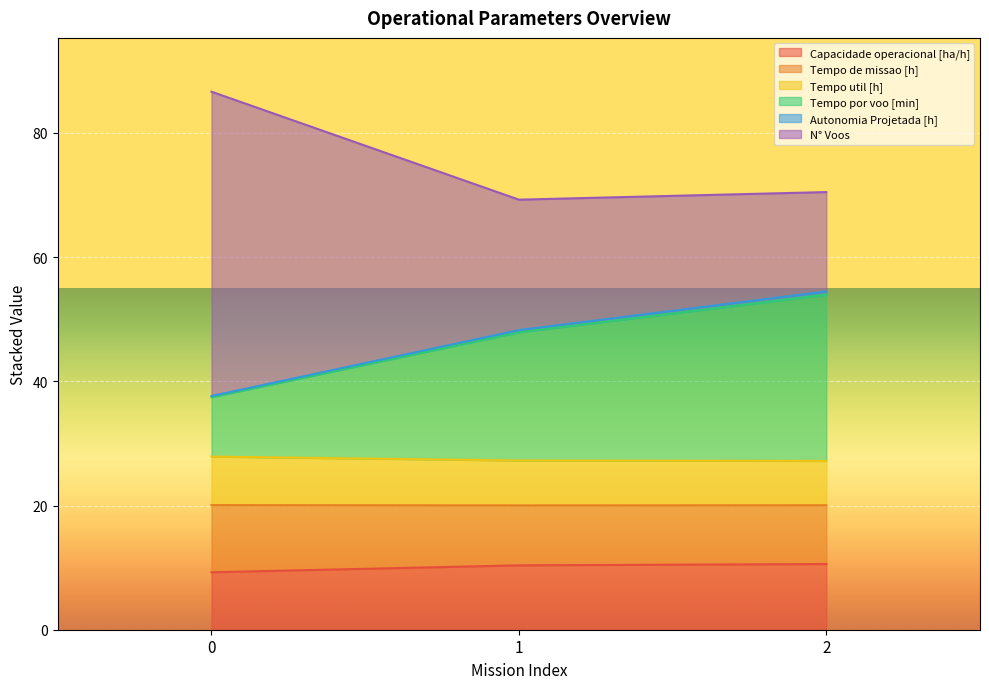

The value of Capacidade operacional [ha/h] at 0 is 12.4. True or false?

False